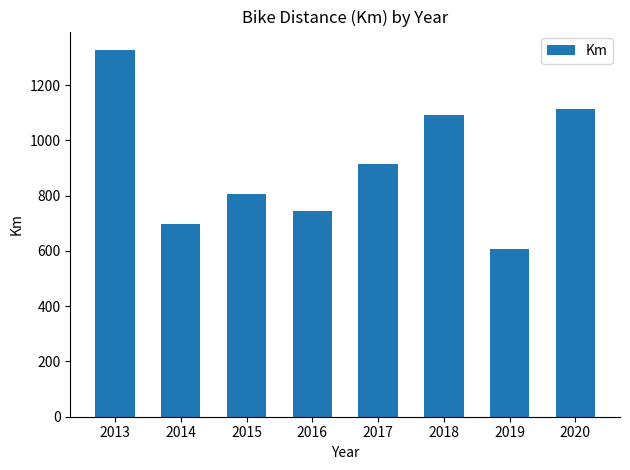

Is it true that the value at 2019 is 606.0?

True